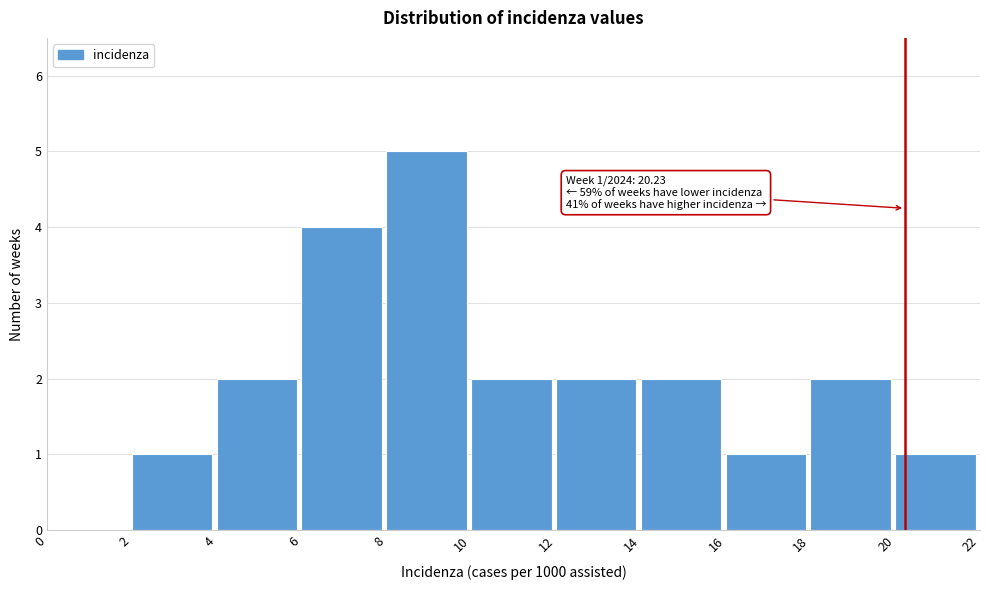

Which range on the x-axis has the tallest bar?

8 to 10